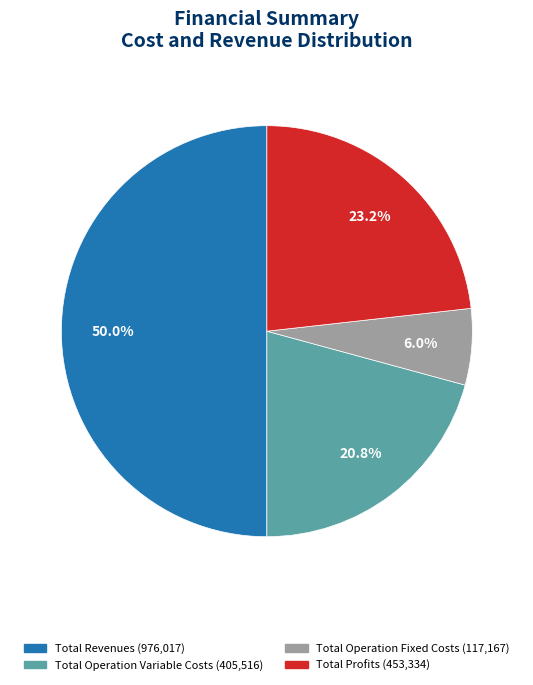

Which category has the biggest portion of the pie?

Total Revenues